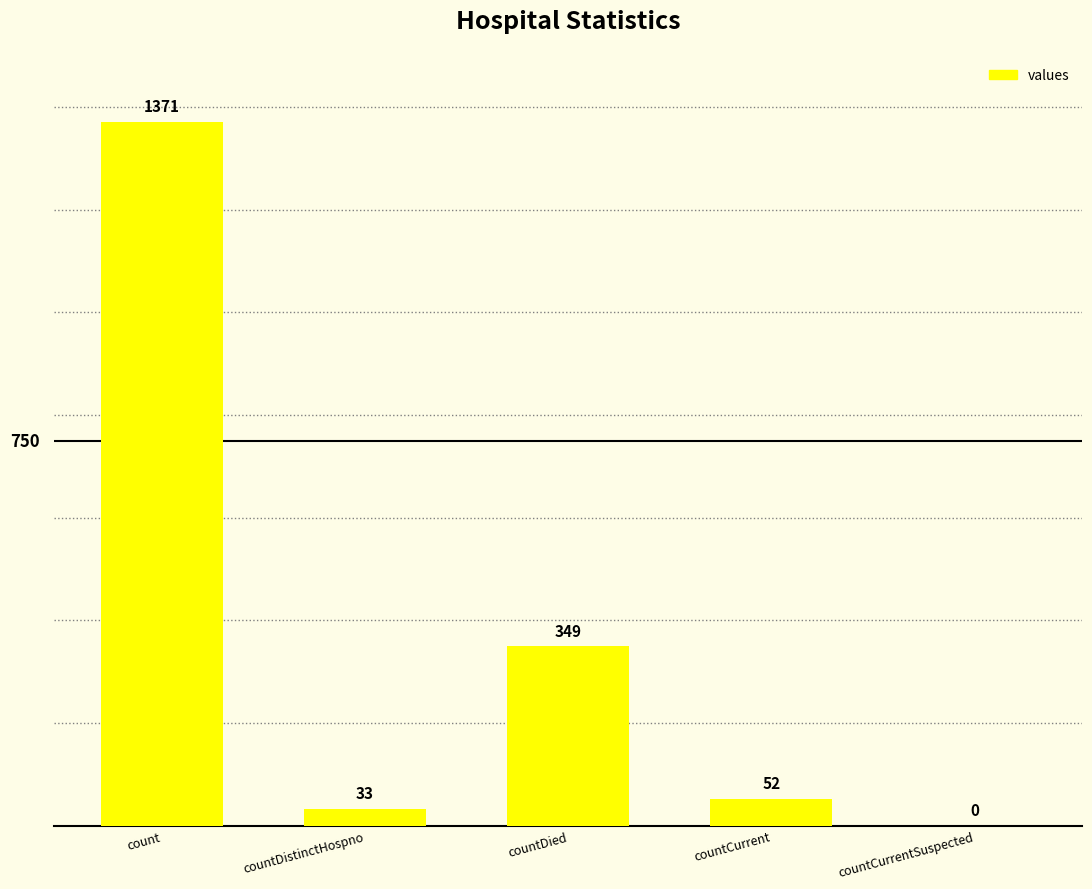

What is the ratio of the value at countDied to the value at countDistinctHospno?

10.6